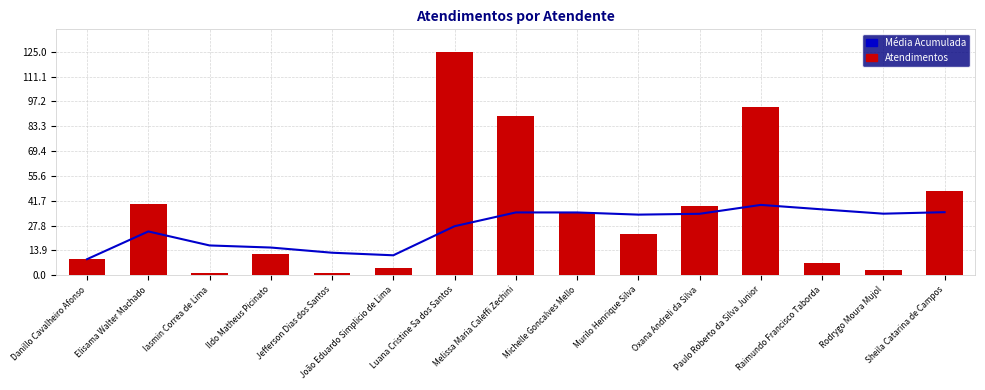

At which category is the sum across all series the highest?

Luana Cristine Sa dos Santos